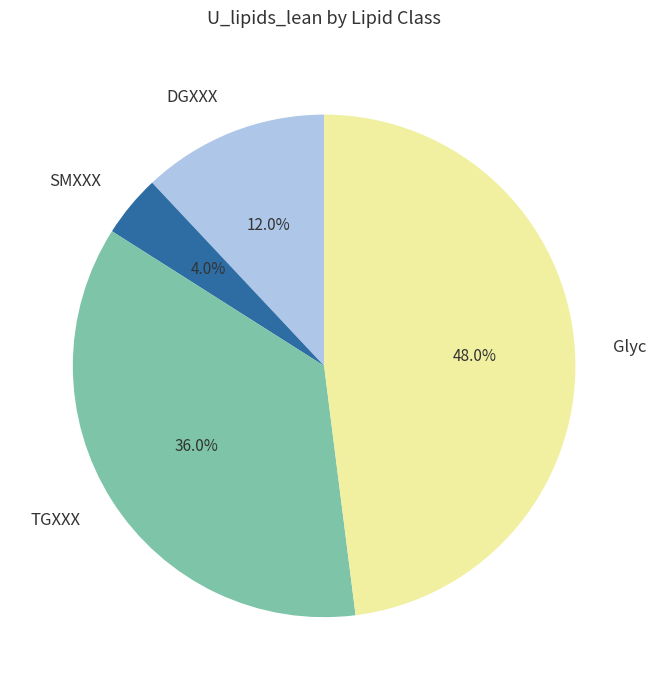

Which slice is the smallest?

SMXXX